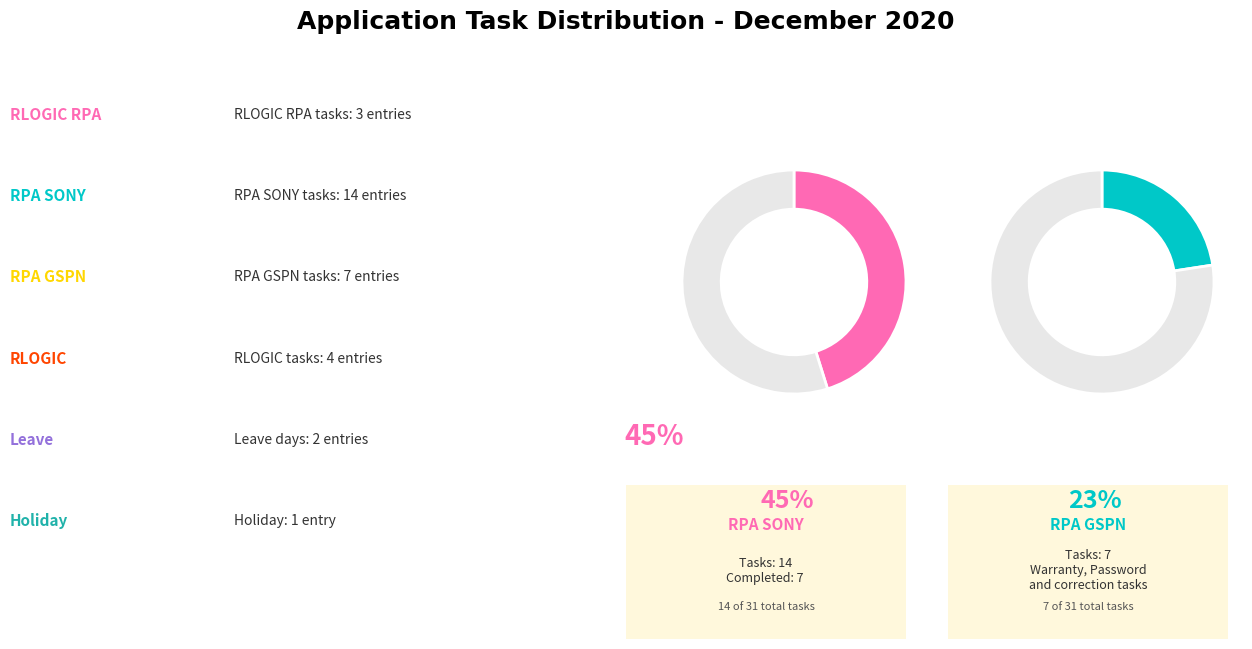

True or false: RLOGIC accounts for 7% of the total.

False